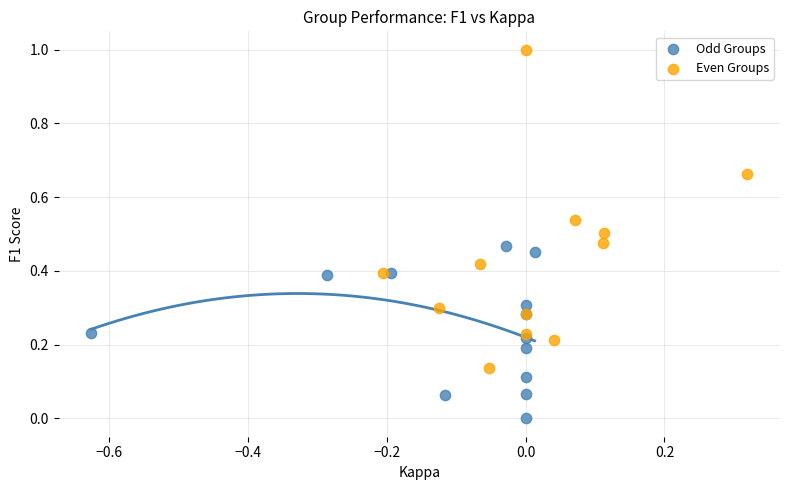

Which series has the widest spread of Y values?

Even Groups